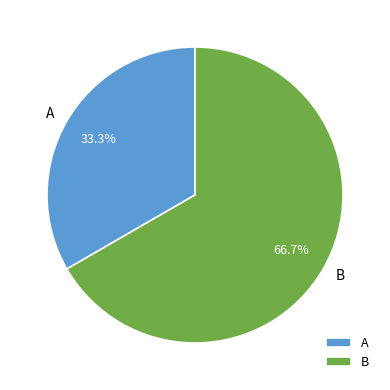

To the nearest percent, what portion does A represent?

33%